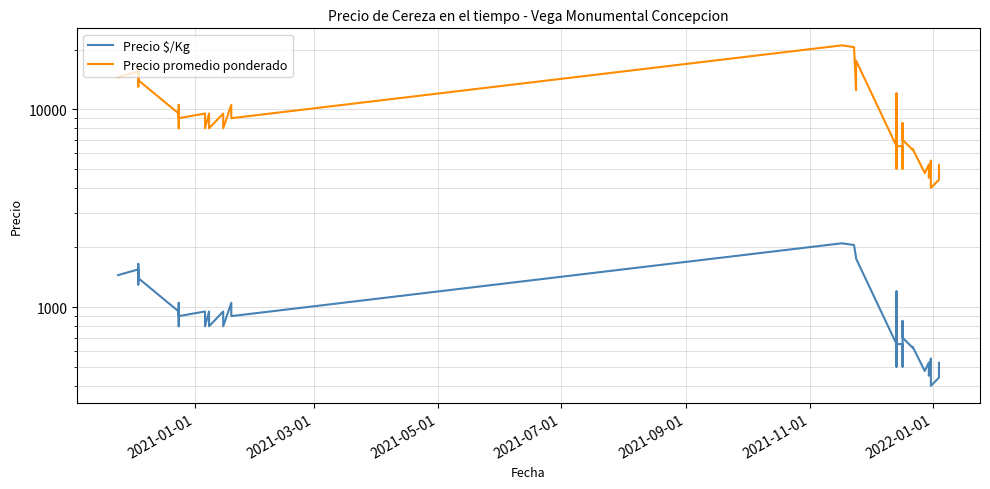

How many lines are shown in the chart?

2